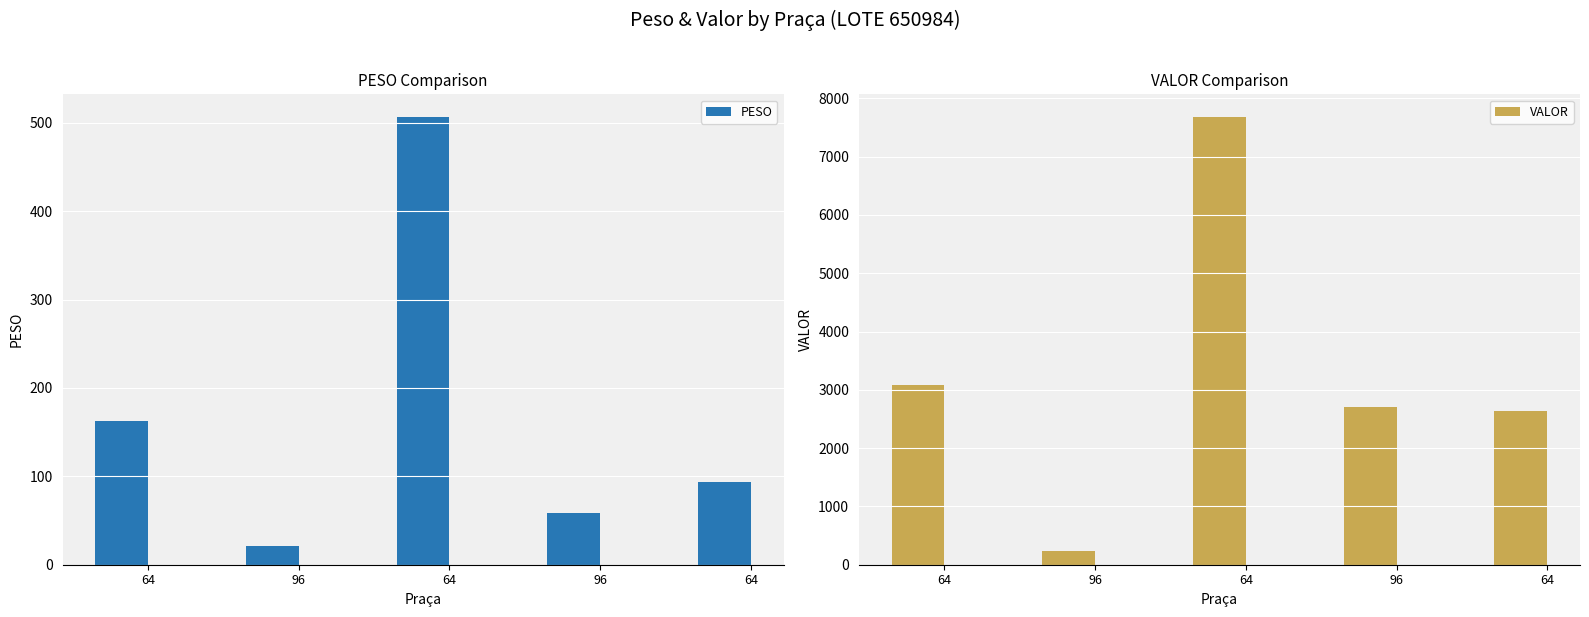

Is it true that VALOR equals 1394.4 at 64?

False